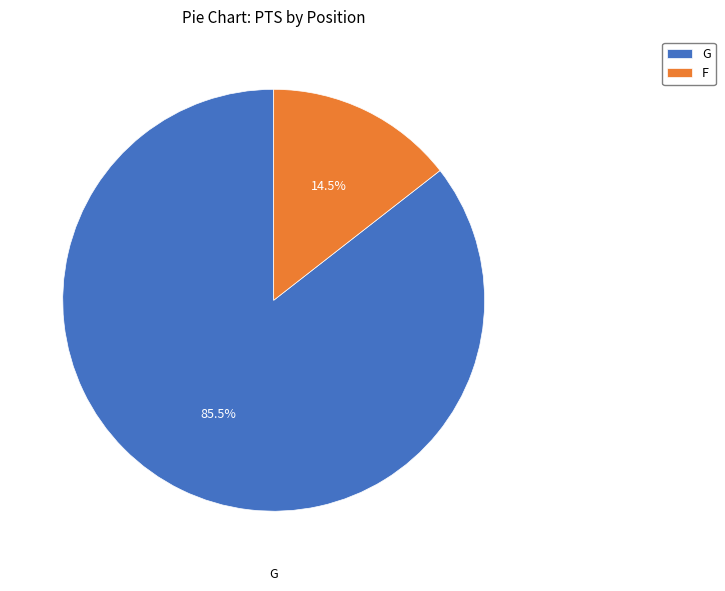

Which slice is the smallest?

F